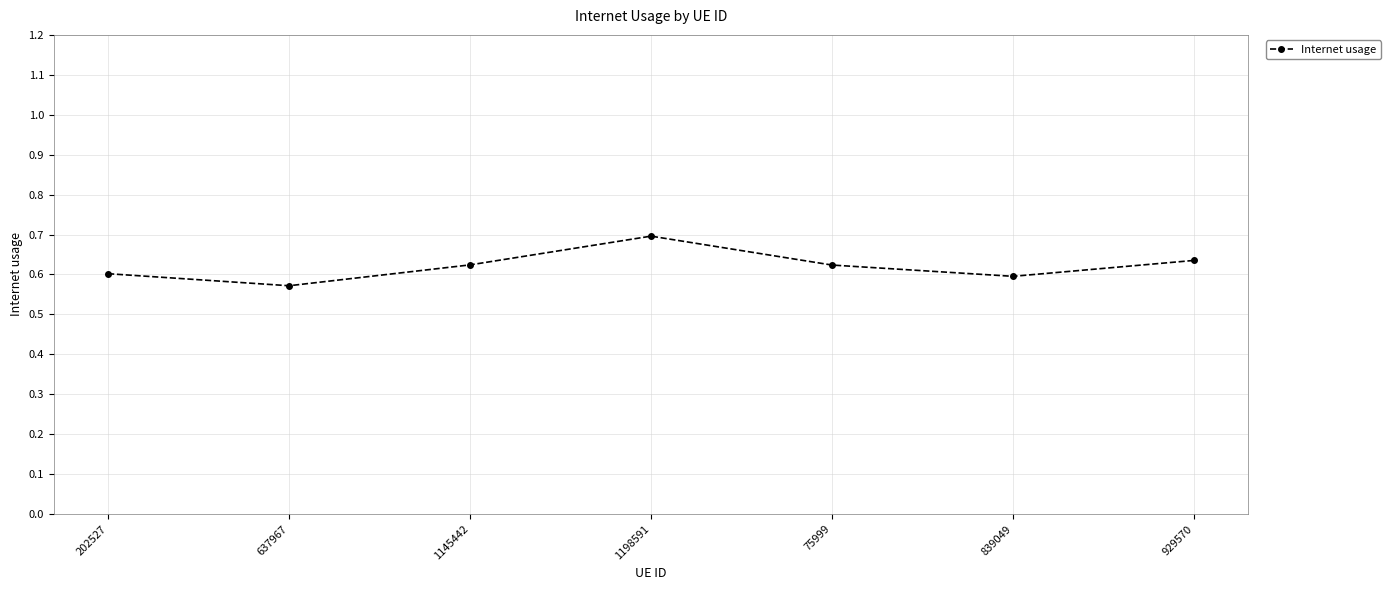

Count the values in the range 0 to 1.

7